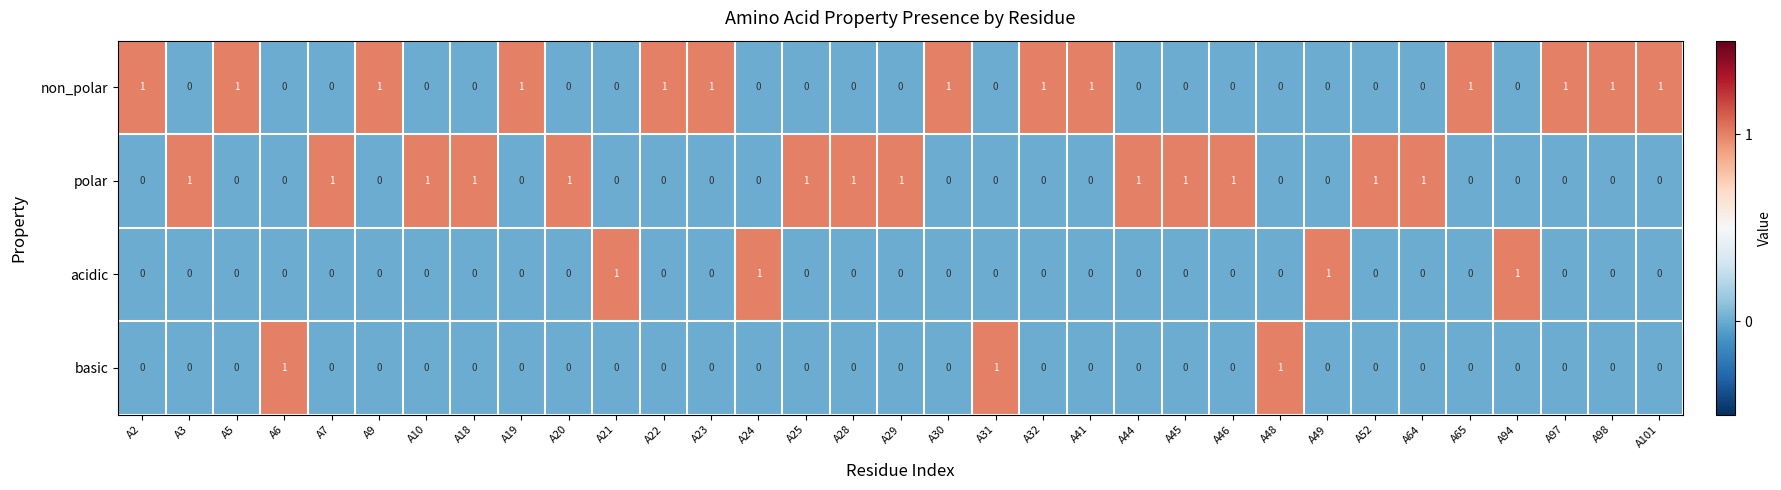

What is the sum of all acidic values?

4